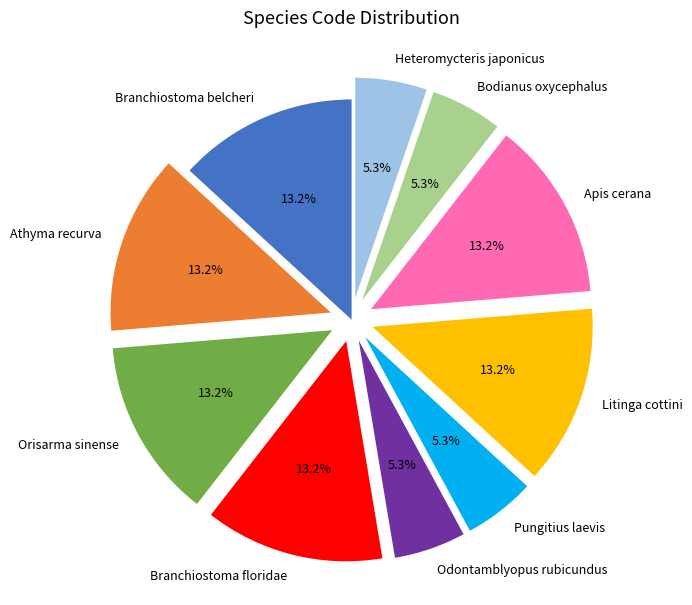

What is the ratio of the value at Litinga cottini to the value at Orisarma sinense?

1.0